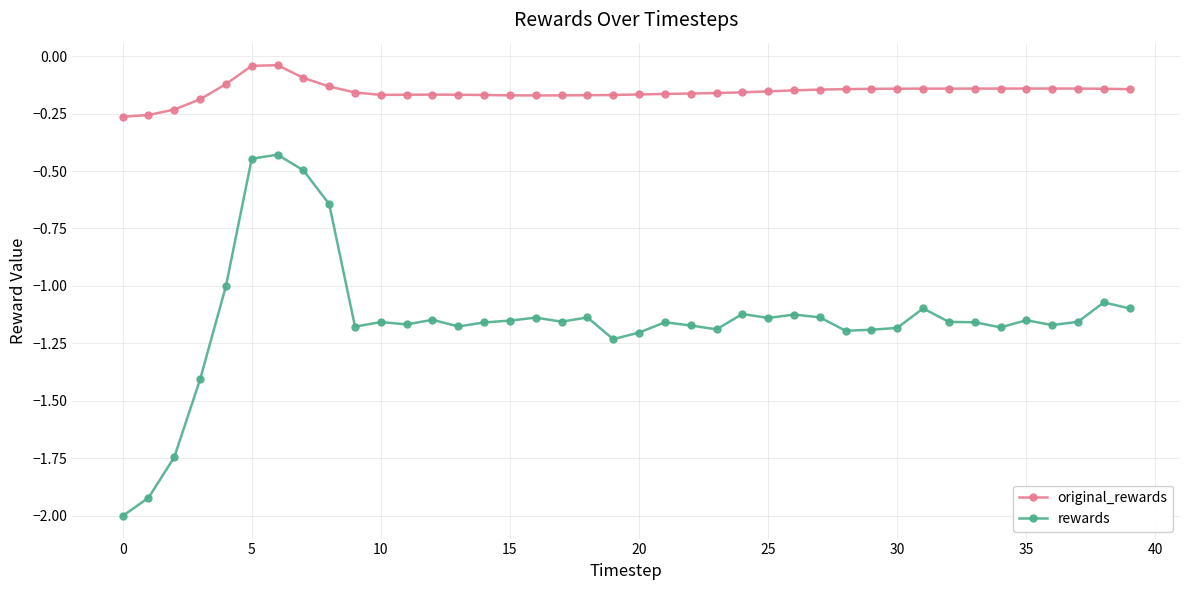

How many data points does each series have?

40